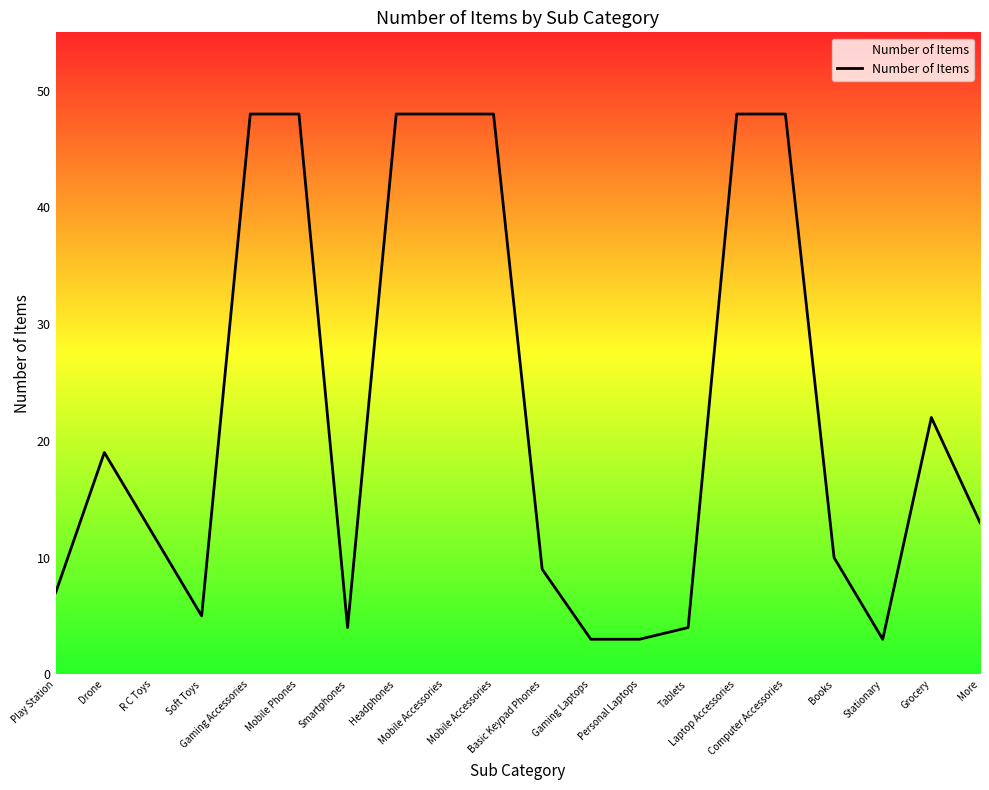

What is the label of the 11th point from the left?

Basic Keypad Phones